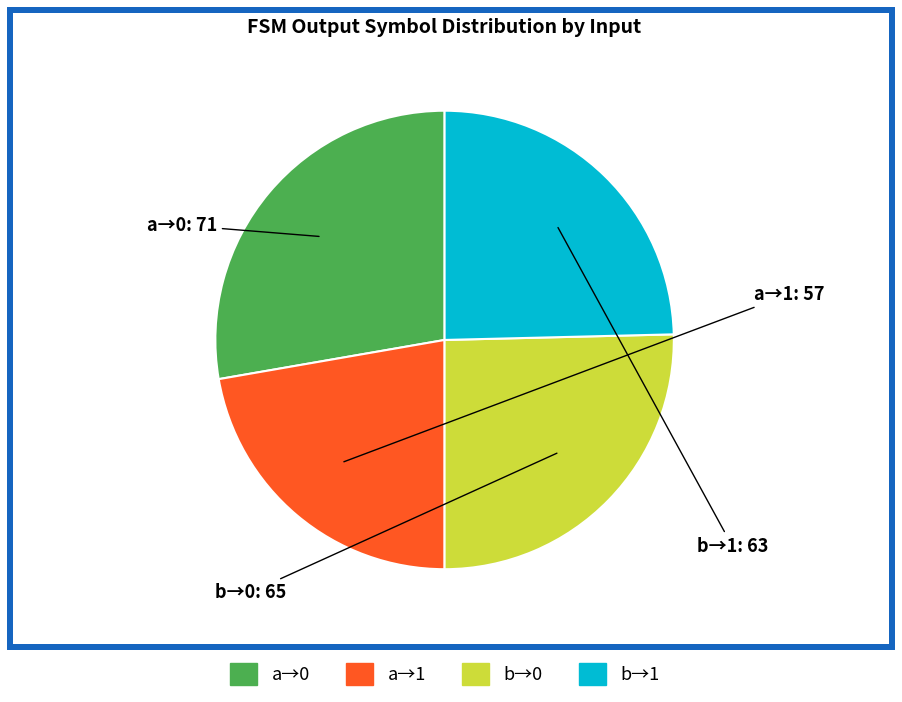

Is there a majority slice in this chart?

No